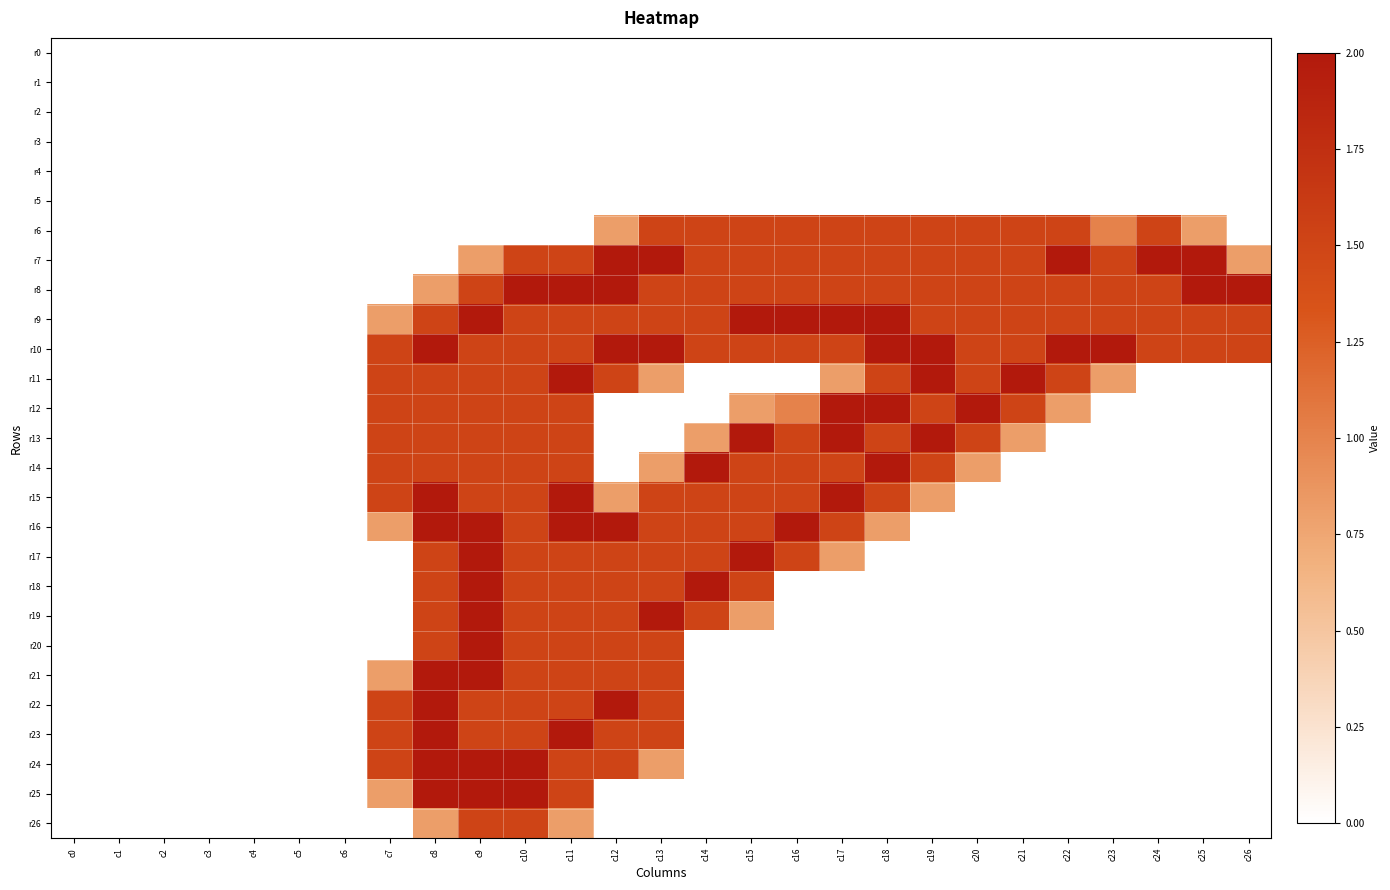

What is the maximum value shown in the chart?

2.0